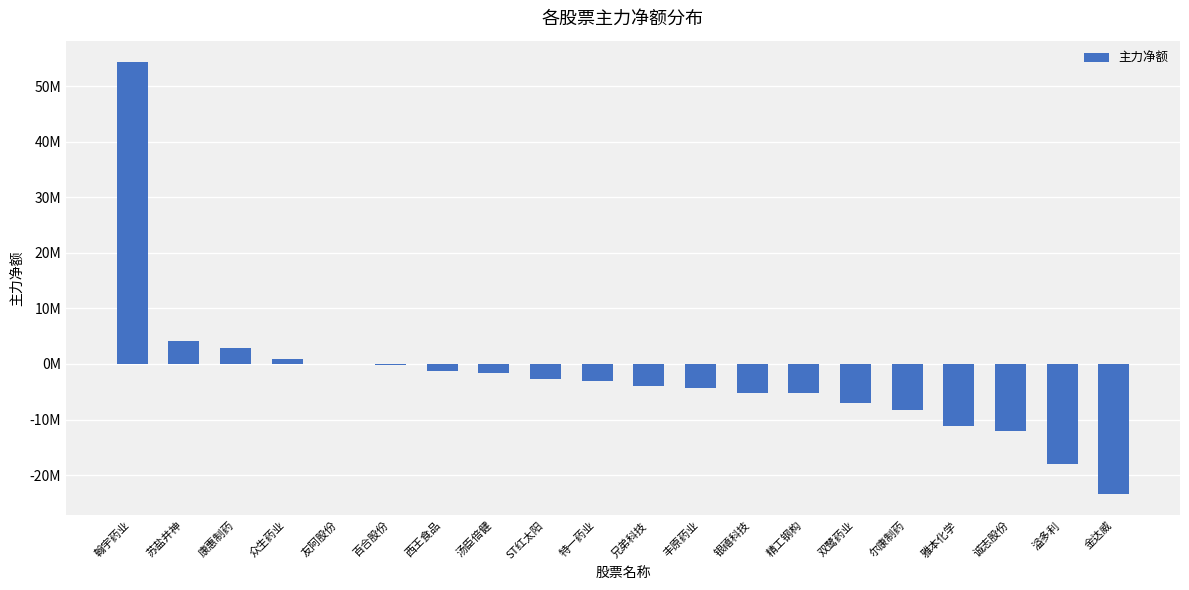

Reading left to right, what are all the values shown in this chart?

54292972	4108063	2901095	859732	419	-230547	-1277509	-1614027	-2623635	-2985205	-3921861	-4271220	-5132320	-5136128	-6931625	-8248179	-11159280	-11994046	-17950423	-23343434